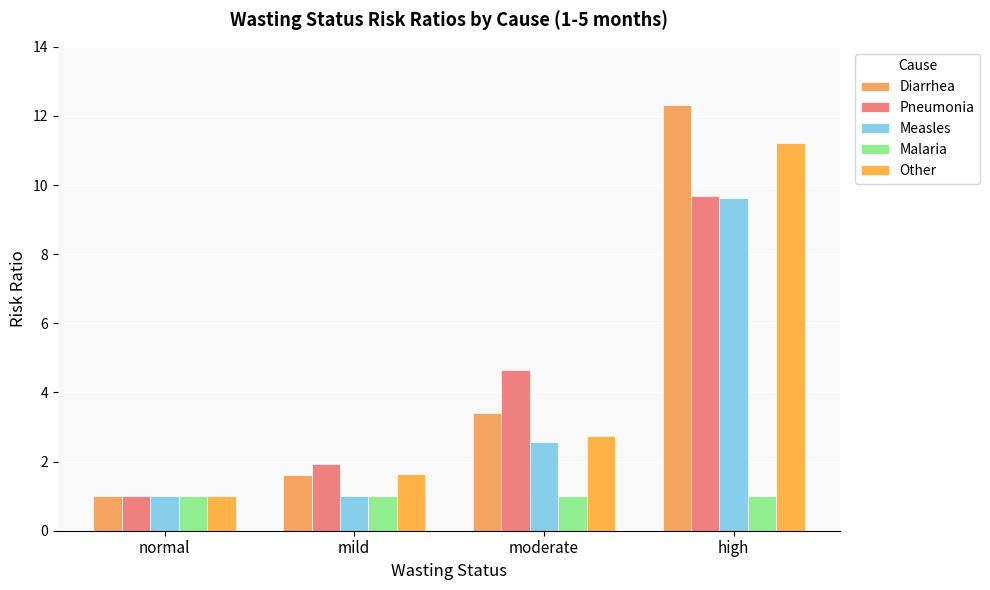

How many groups of bars are there?

4